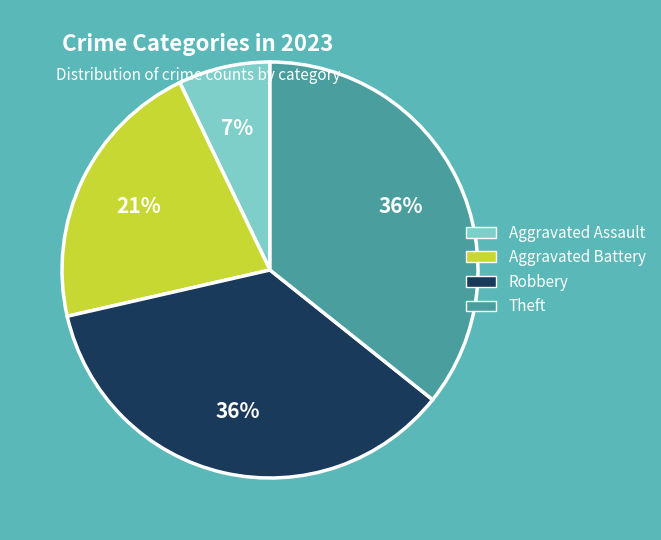

Combined, do Aggravated Battery and Aggravated Assault account for over 50%?

No